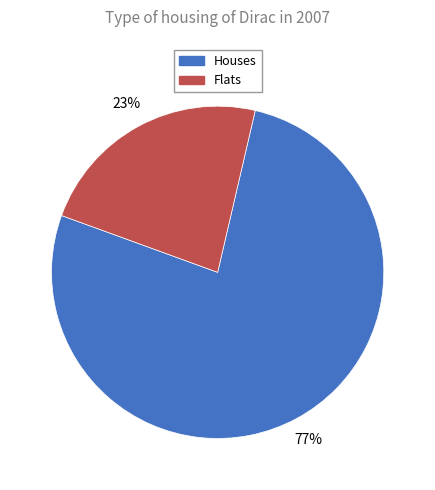

What percentage is the Flats slice, to the nearest percent?

23%